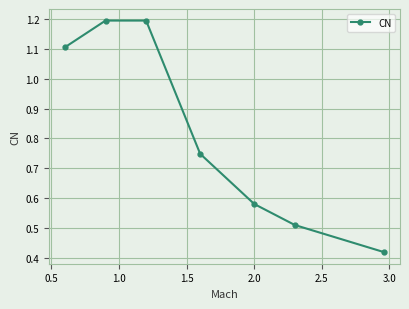

What is the value of the 3rd point from the left?

1.2